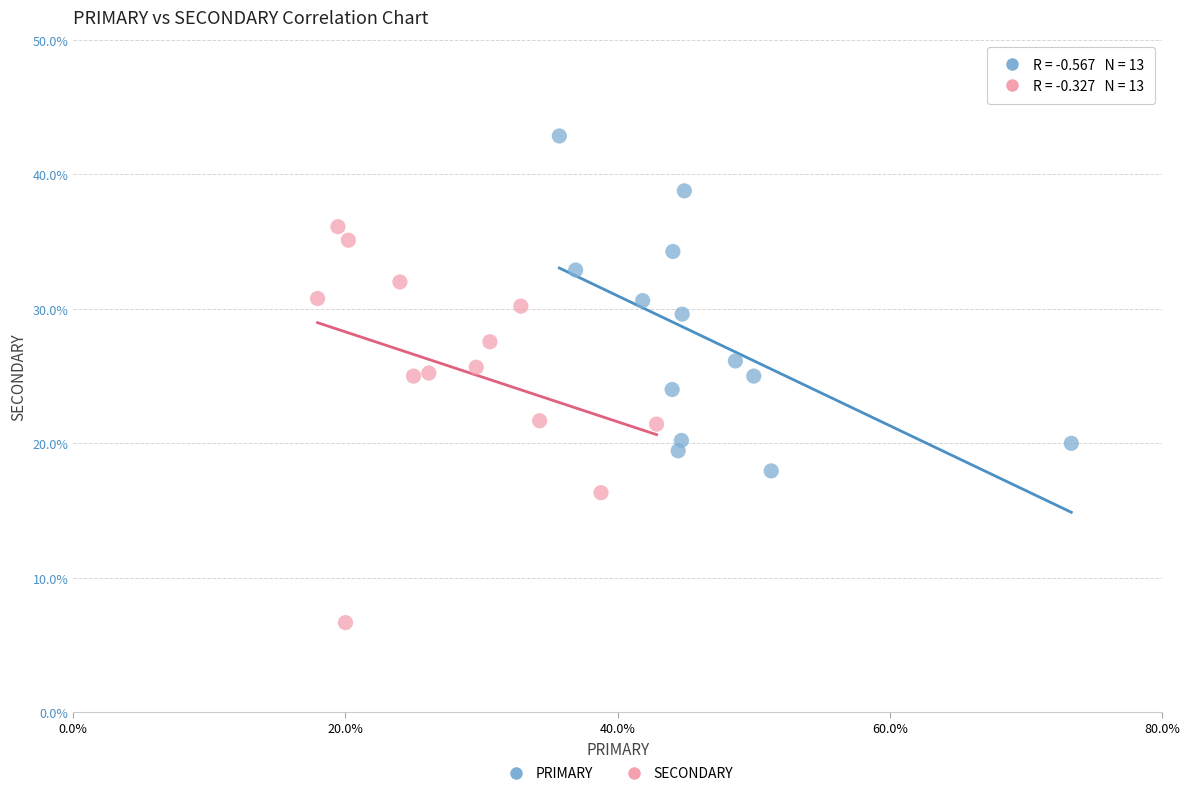

Which series has the widest spread of Y values?

SECONDARY